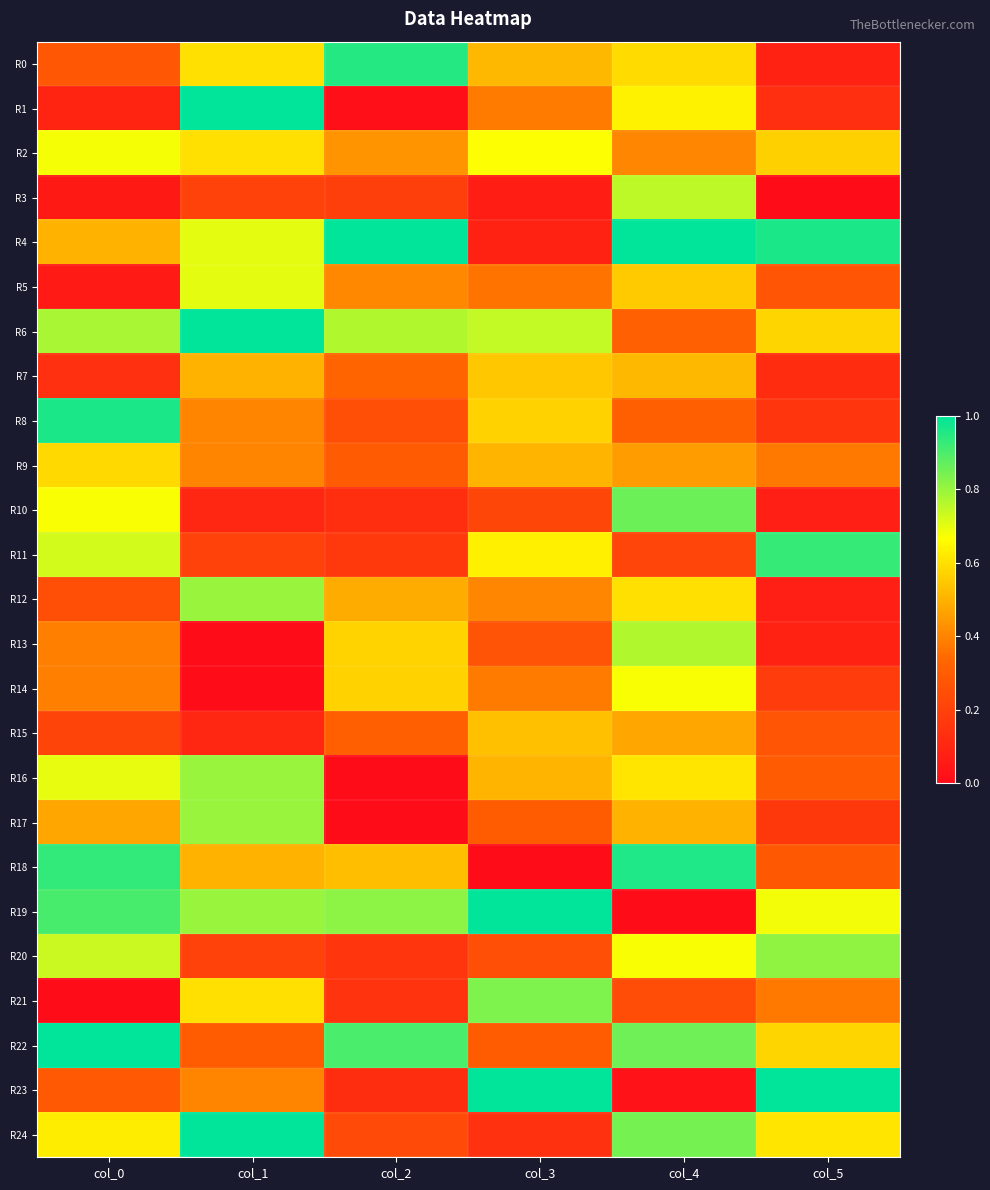

Count the number of categories in the chart.

6